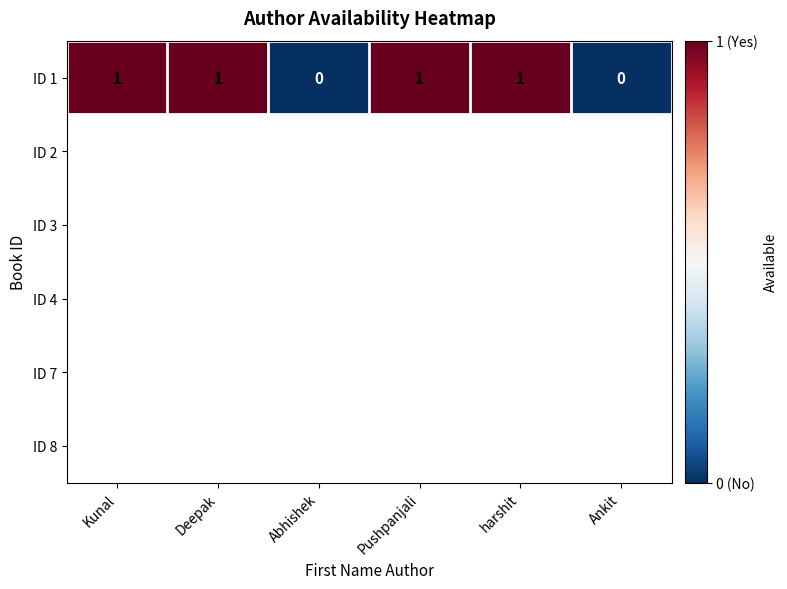

The ID 1 series shows 0 at Abhishek. True or false?

True